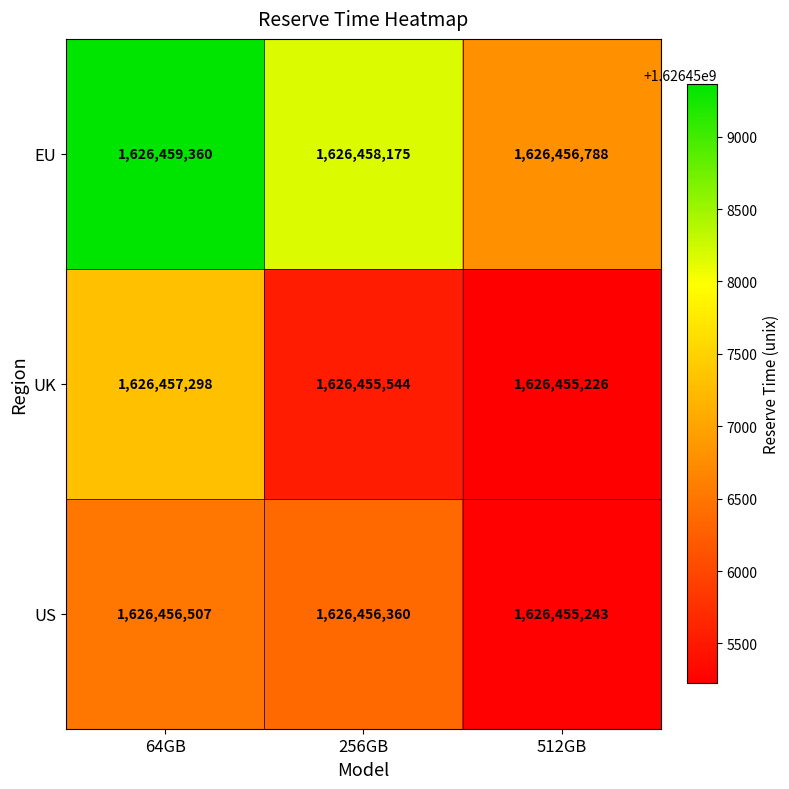

Which label corresponds to the smallest value in the chart?

512GB